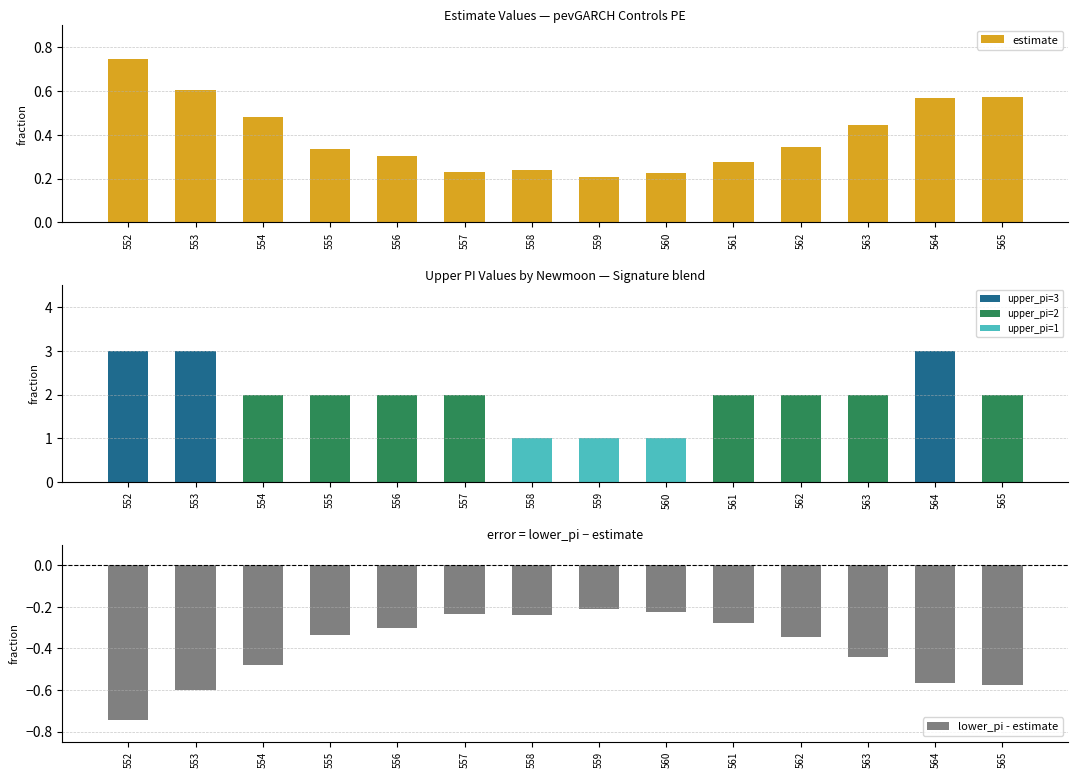

At which label does lower_pi - estimate reach its minimum?

552